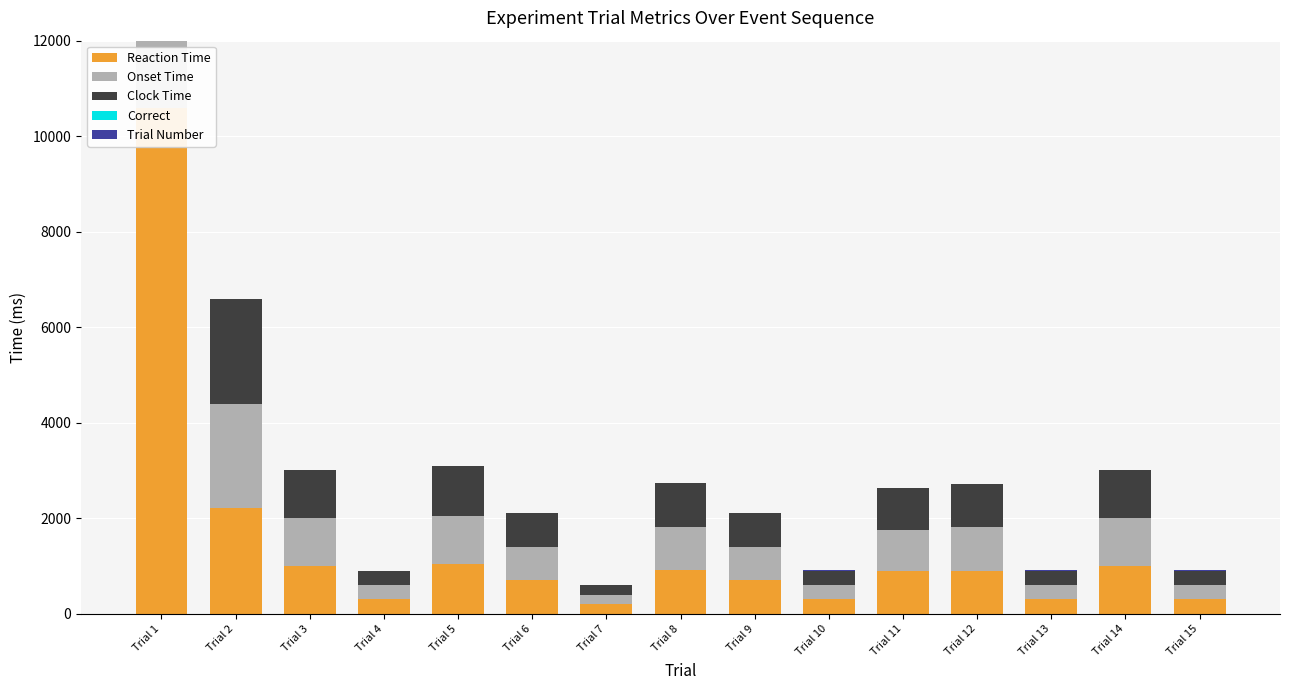

What is the sum of all Correct values?

14